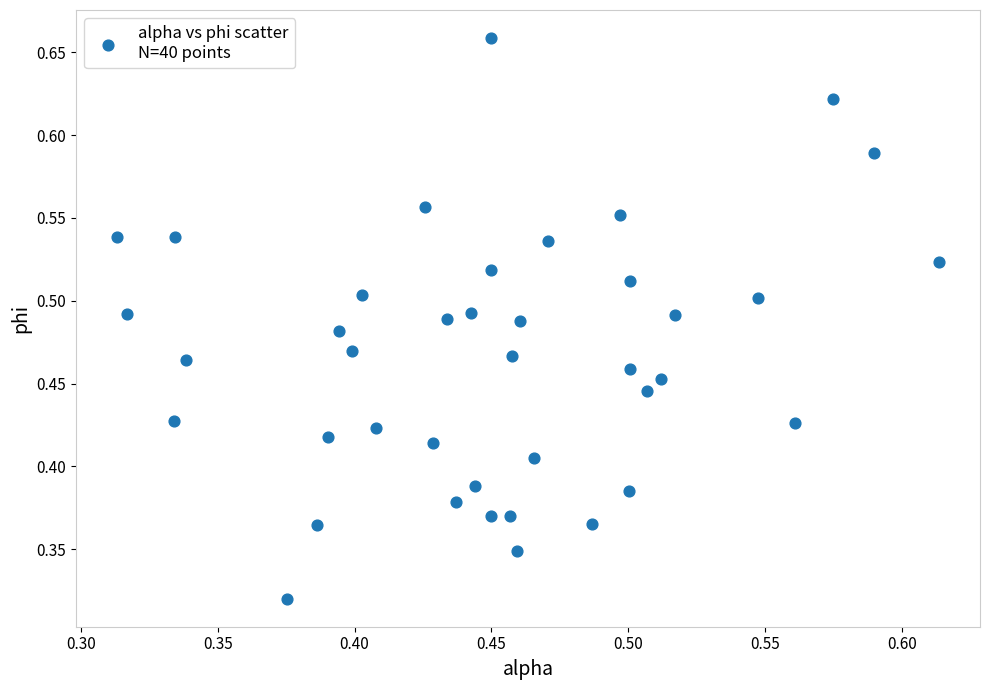

Count the number of points in this scatter plot.

40